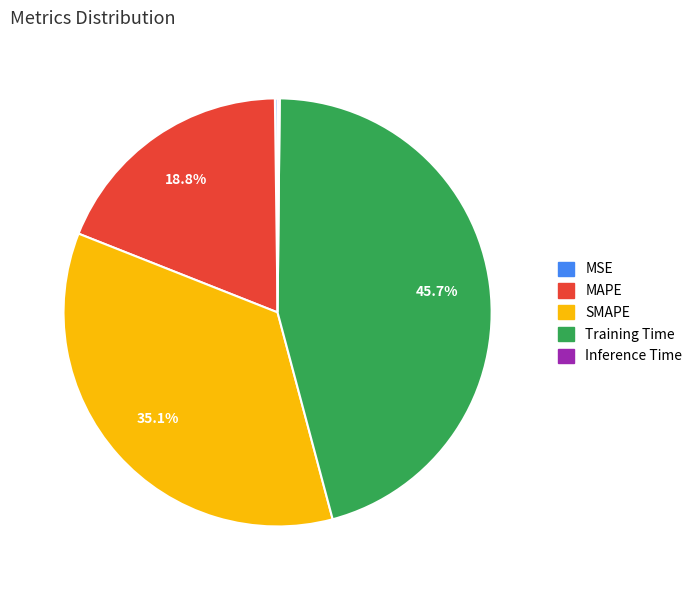

To the nearest percent, what is the average slice percentage?

20%